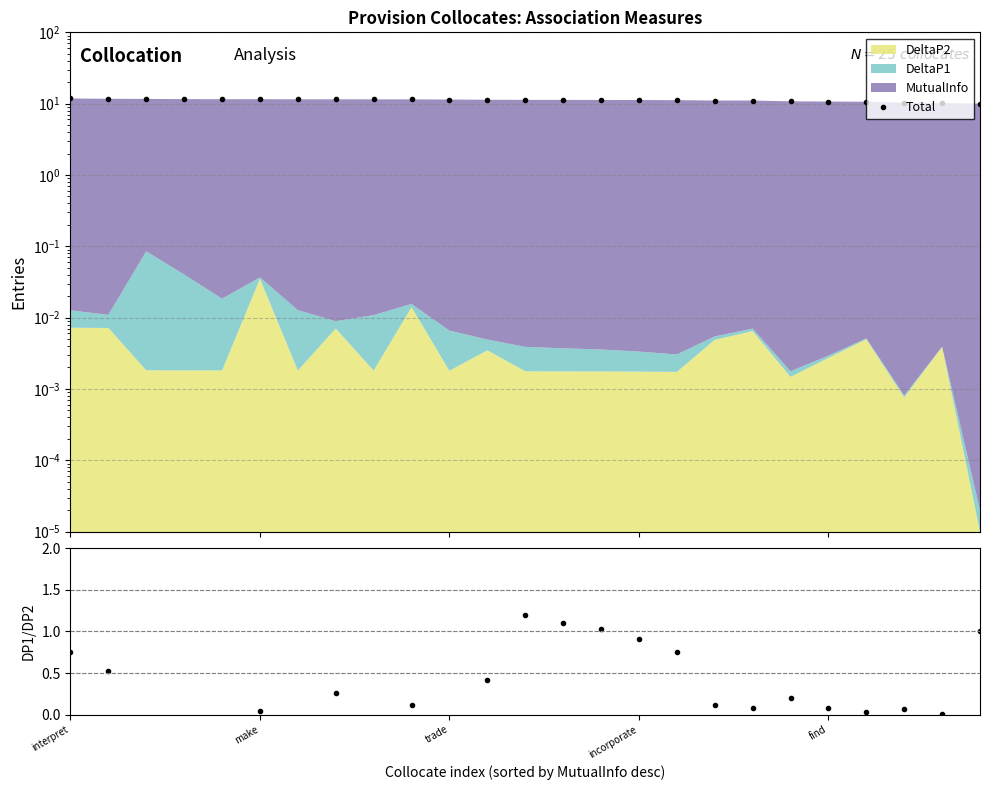

How many times do DeltaP1/DeltaP2 and Total cross each other?

2